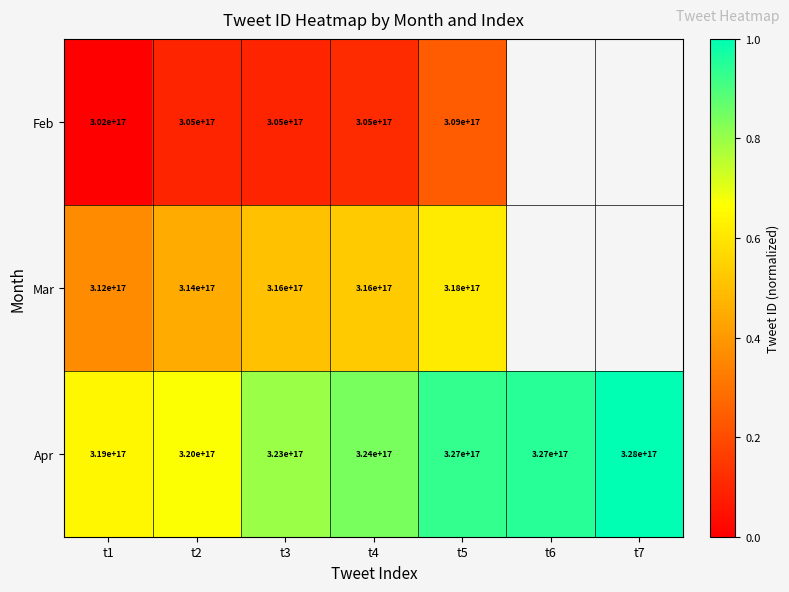

What is the greatest value displayed?

1.0